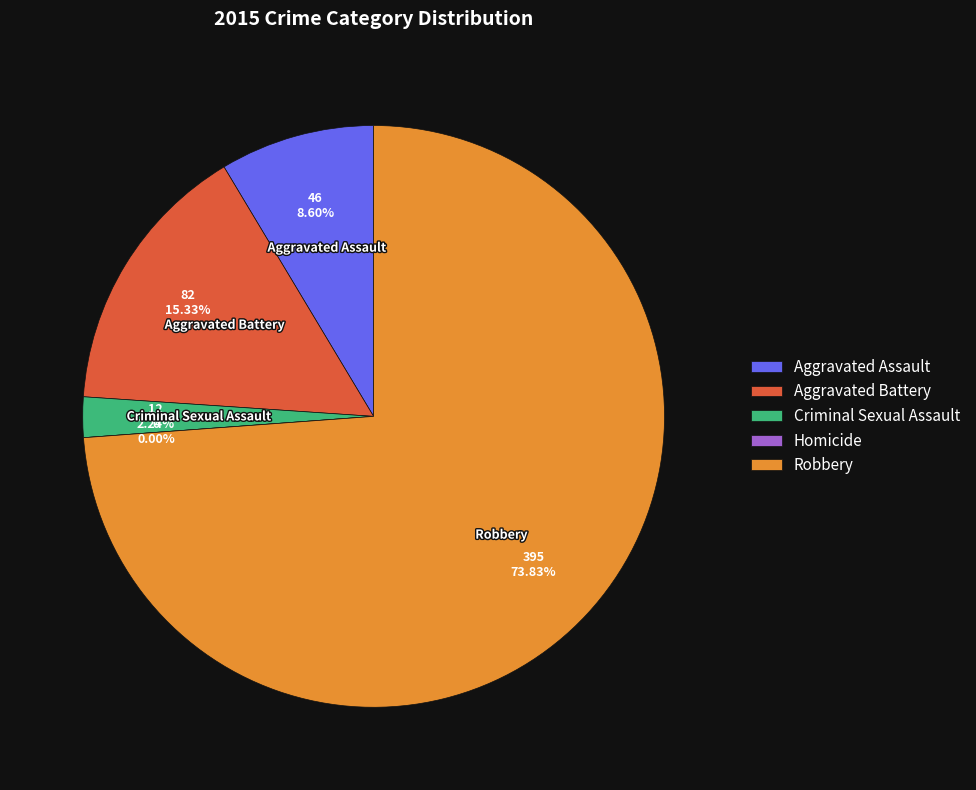

To the nearest percent, what is the difference between the Homicide and Criminal Sexual Assault slice percentages?

2%